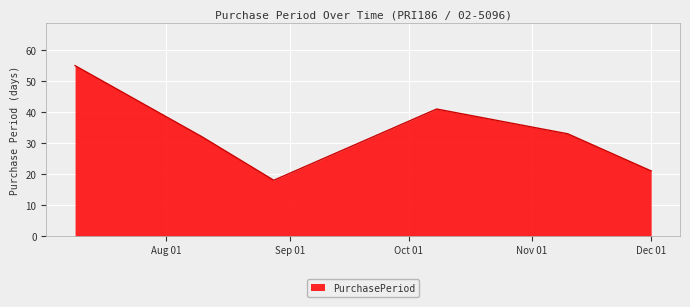

What is the greatest value displayed?

55